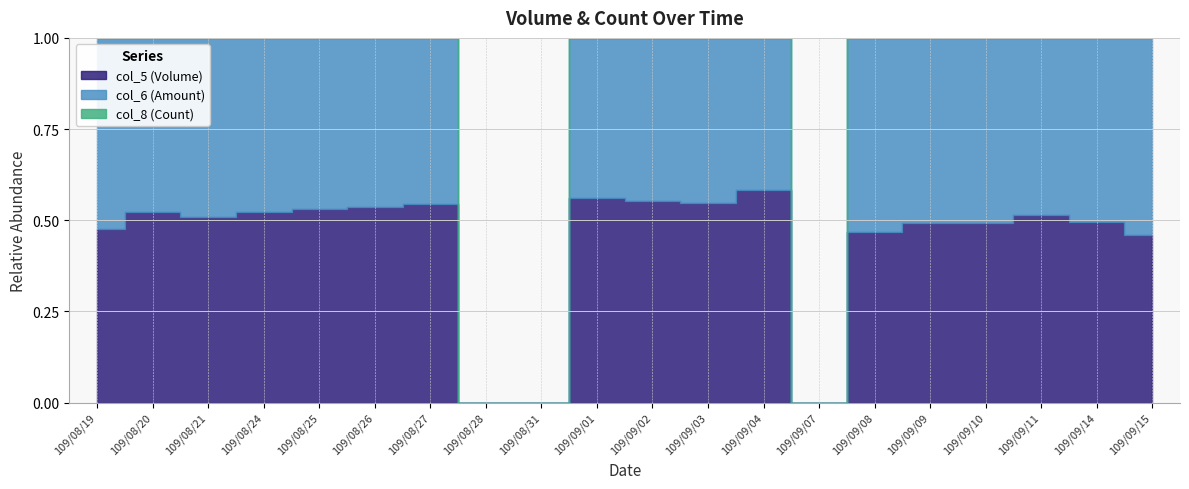

Reading right to left, list all the values displayed in this chart.

col_6 (Amount): 371200	155530	42300	20600	64950	56660	0	235600	263400	152200	132770	0	0	840	860	20240	35820	43600	1830	2190
col_8 (Count): 22	7	2	1	4	7	0	20	4	6	5	0	0	1	1	3	6	4	2	2